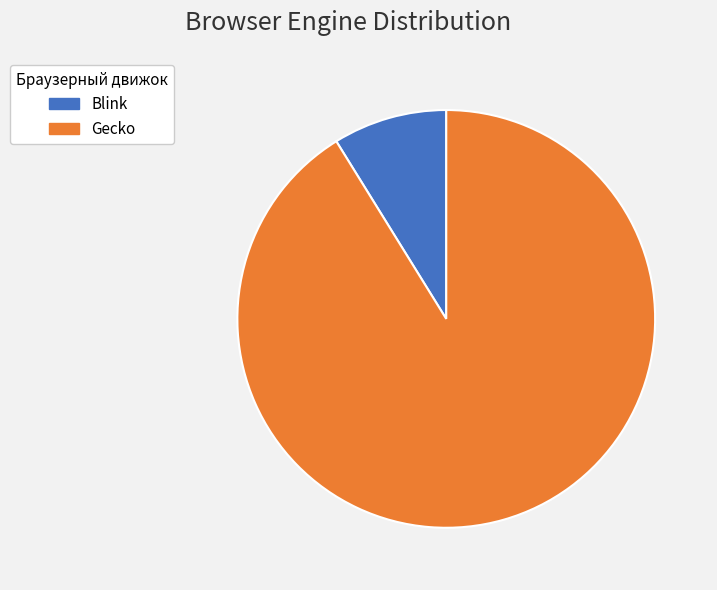

Which slice is the smallest?

Blink